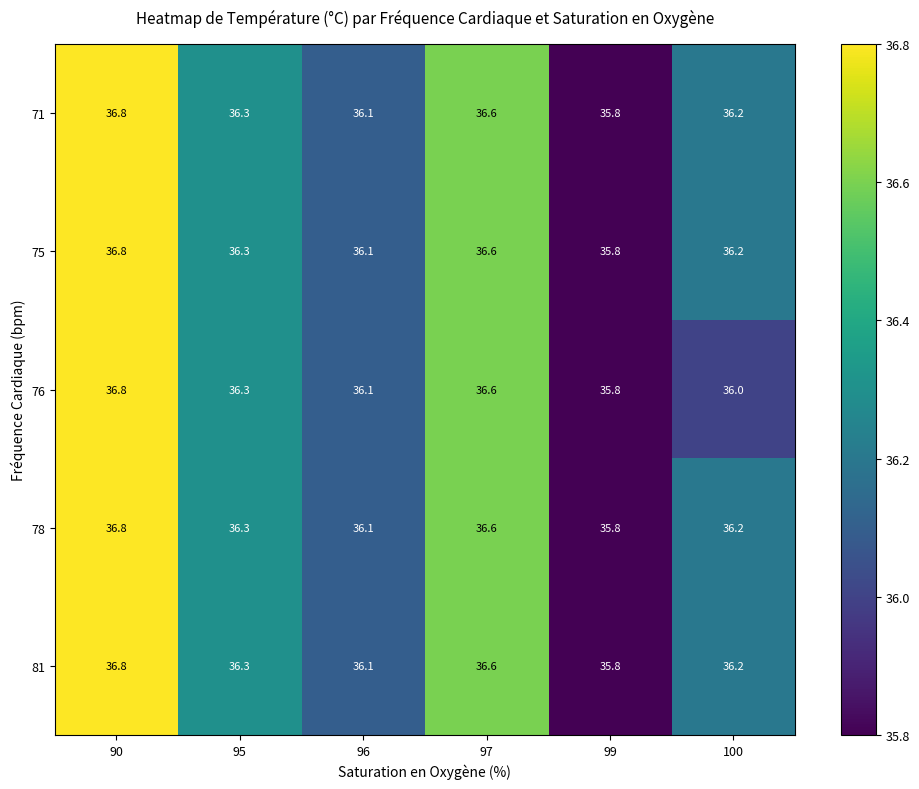

True or false: 75 has a value of 14.2 at 95.

False